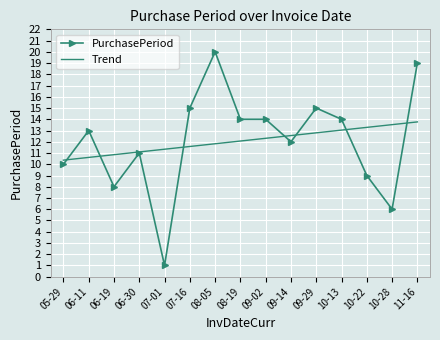

Is the value of Trend at 10-22 greater than the value of PurchasePeriod at 08-05?

No